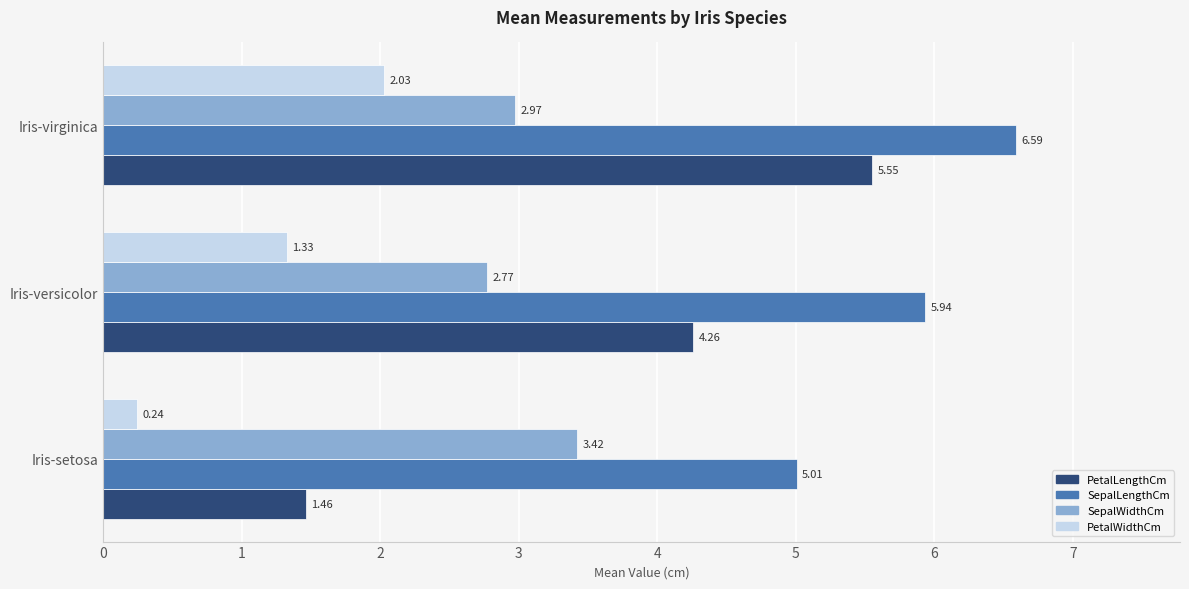

What is the sum of all PetalLengthCm values?

11.3